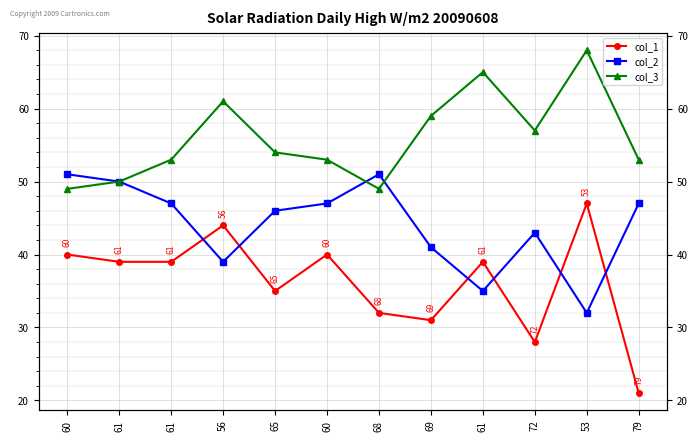

What is the difference between the maximum and minimum values in the col_2 series?

19